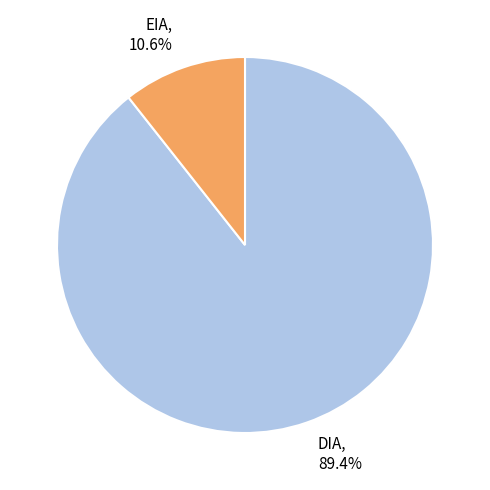

How many slices are in this pie chart?

2